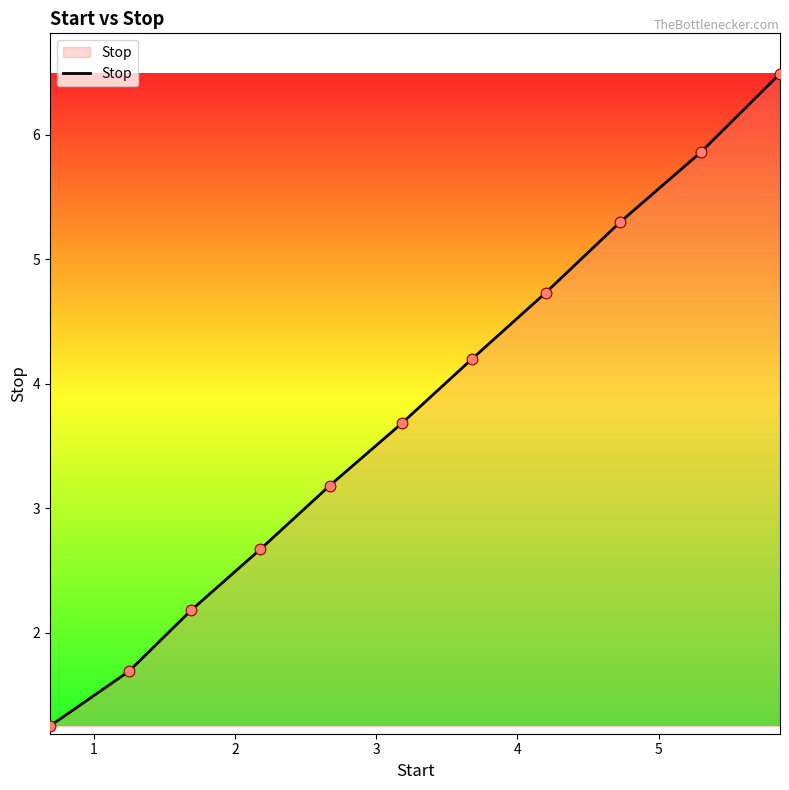

What is the difference between the maximum and minimum values?

5.2